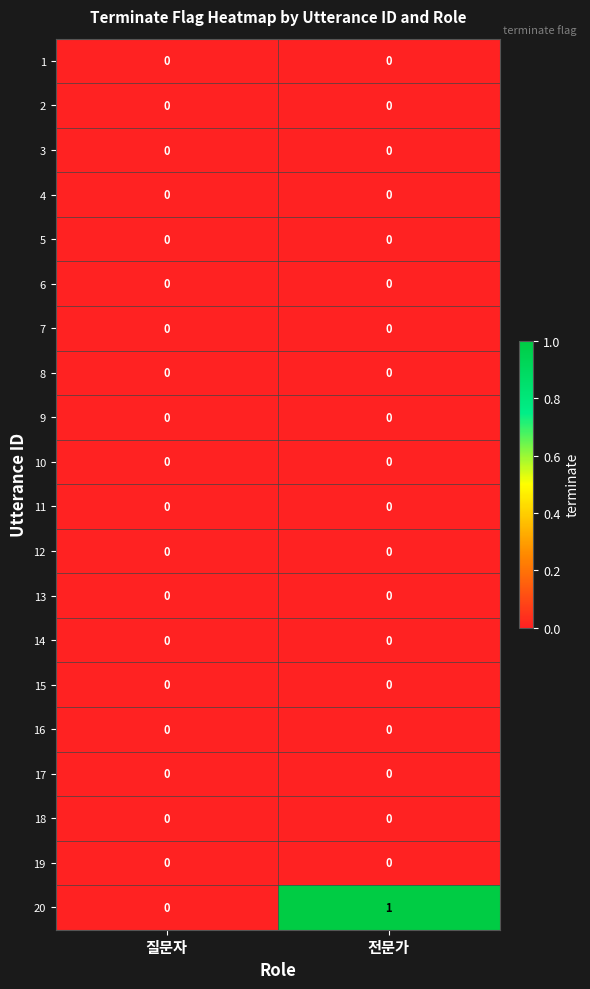

List the labels in order of 20 value, smallest first.

질문자, 전문가